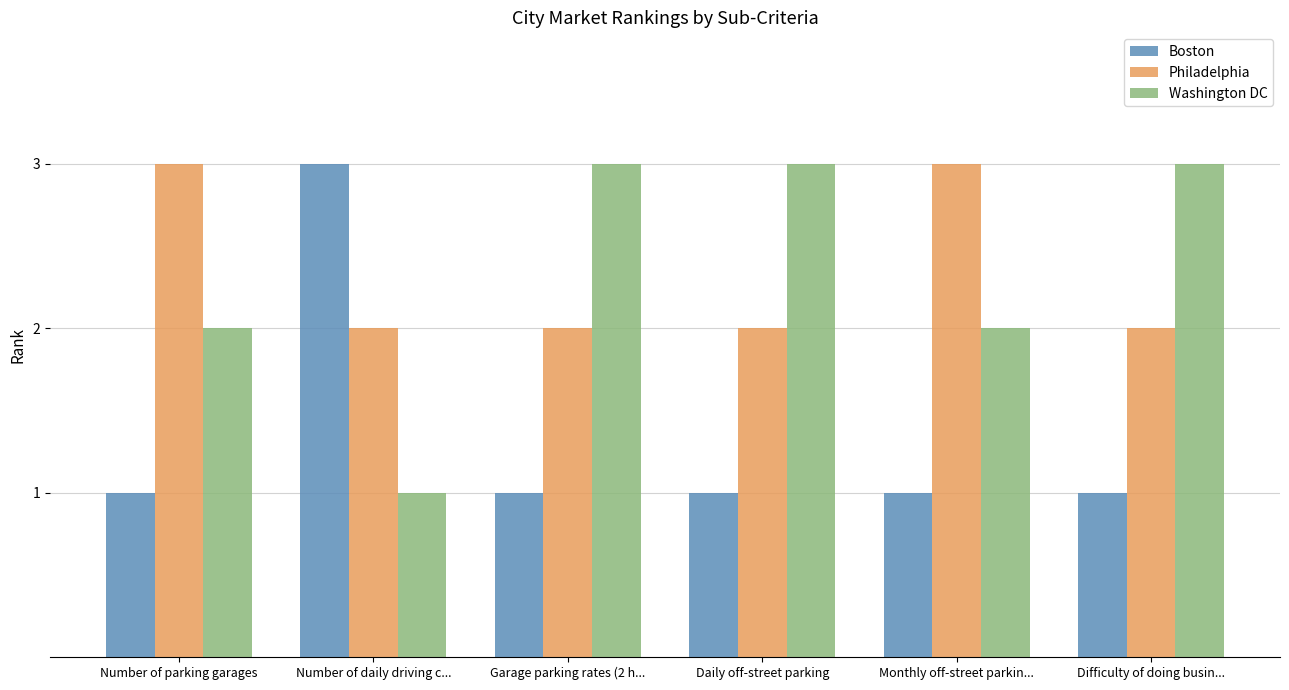

What is the sum of the Philadelphia values at Monthly off-street parkin... and Number of parking garages?

6